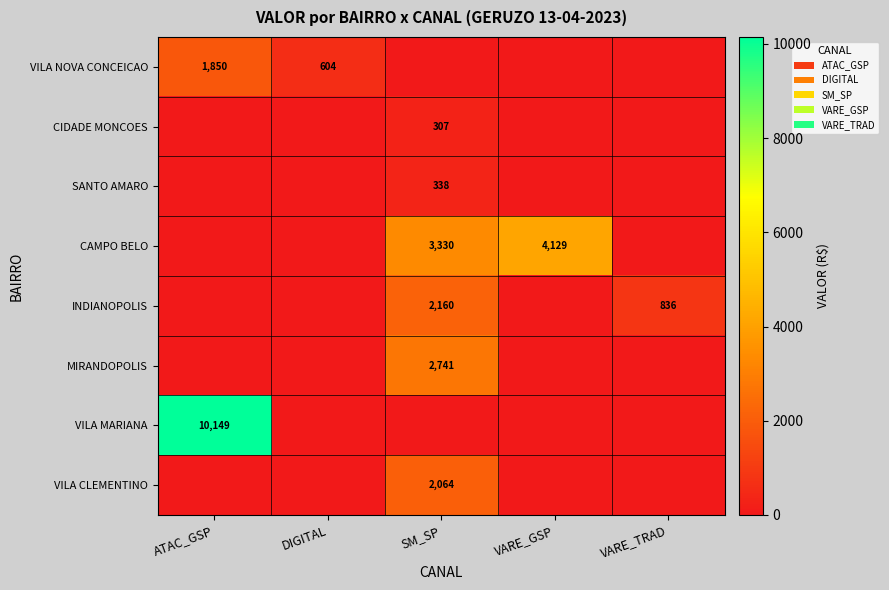

Which category has the highest value across all series?

ATAC_GSP